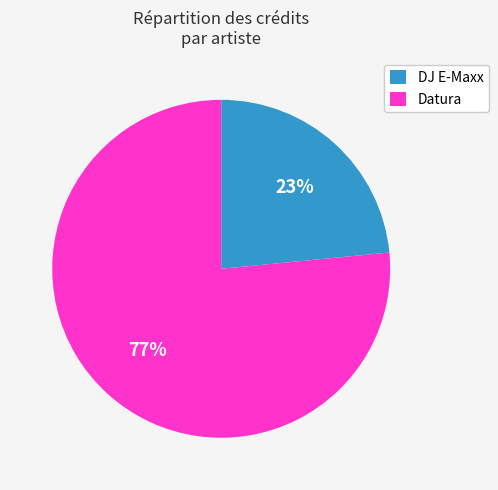

How many segments does this pie chart have?

2